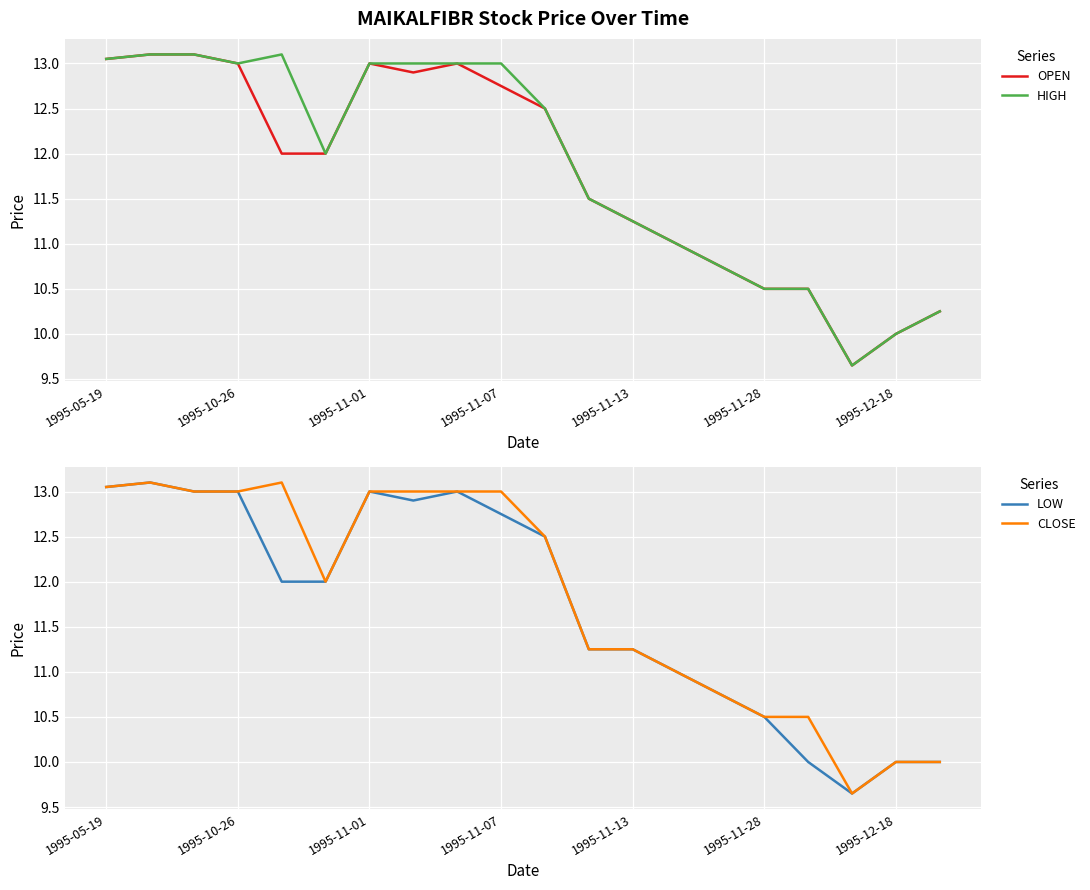

Read the CLOSE value at 19.

10.0